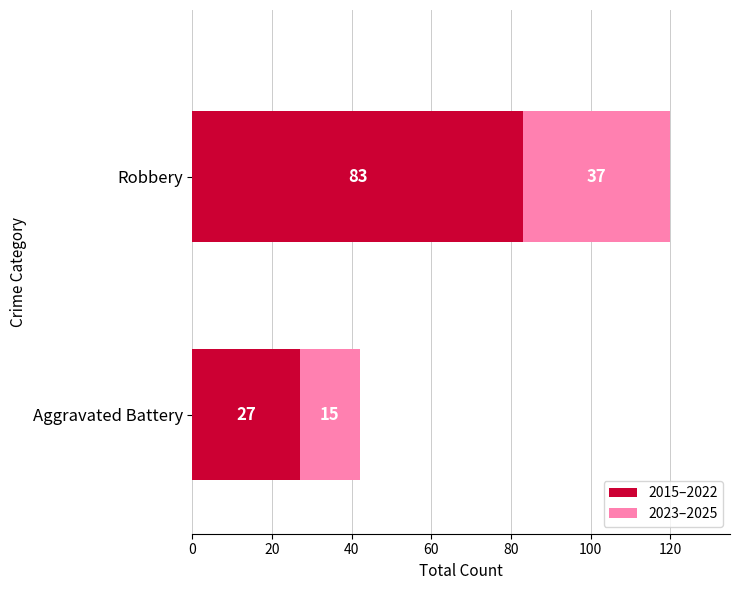

The 2015–2022 series shows 27 at Aggravated Battery. True or false?

True